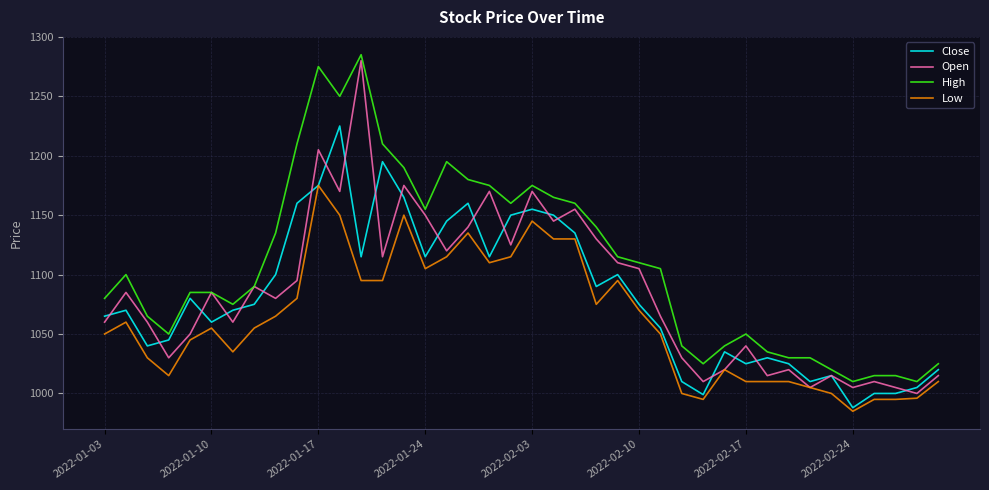

True or false: Low and High intersect in this chart.

False